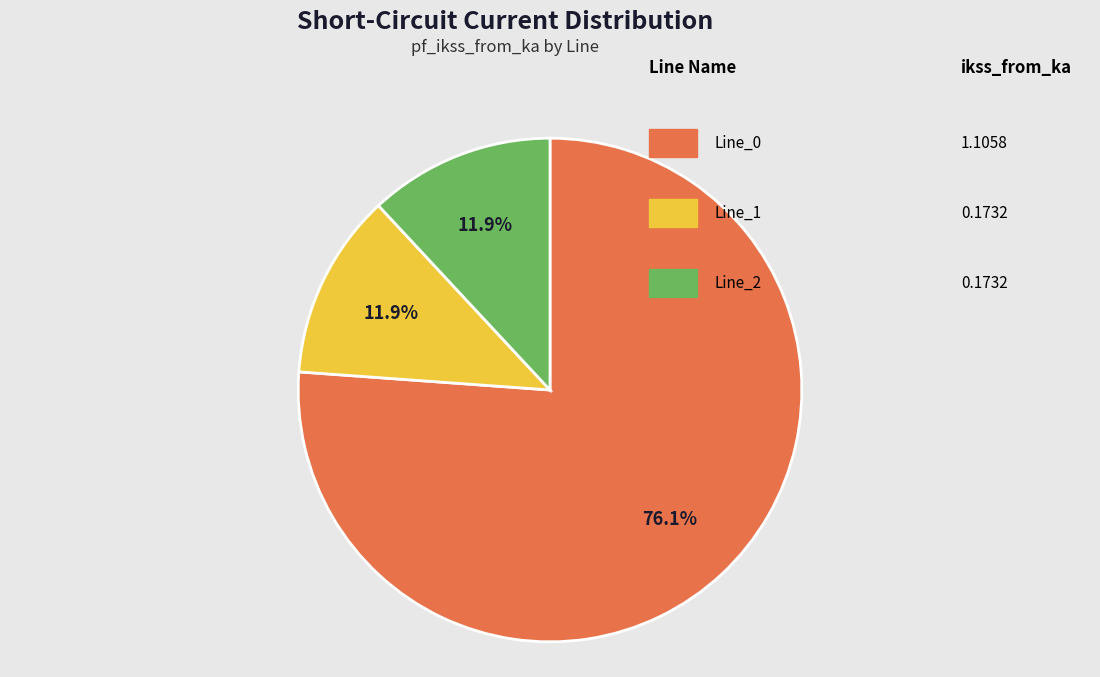

Is there a majority slice in this chart?

Yes